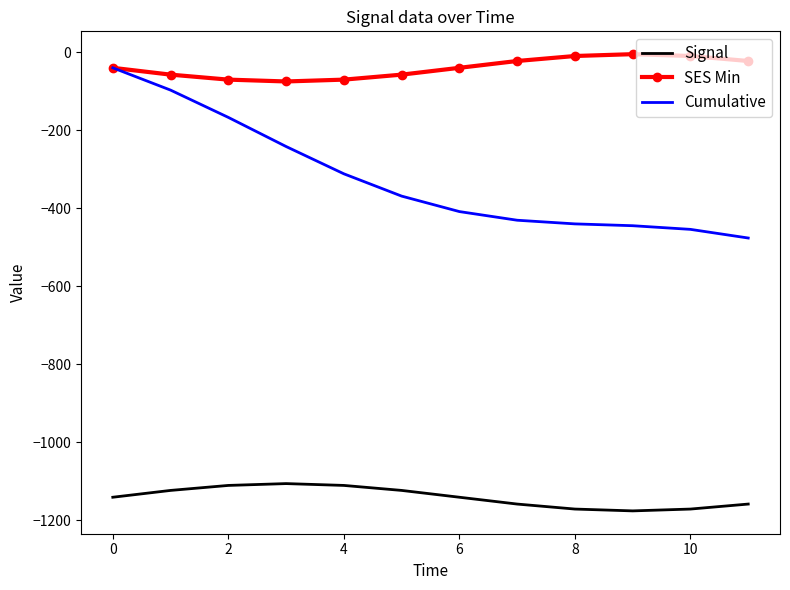

What is the difference between the maximum and minimum values in the Cumulative series?

436.6